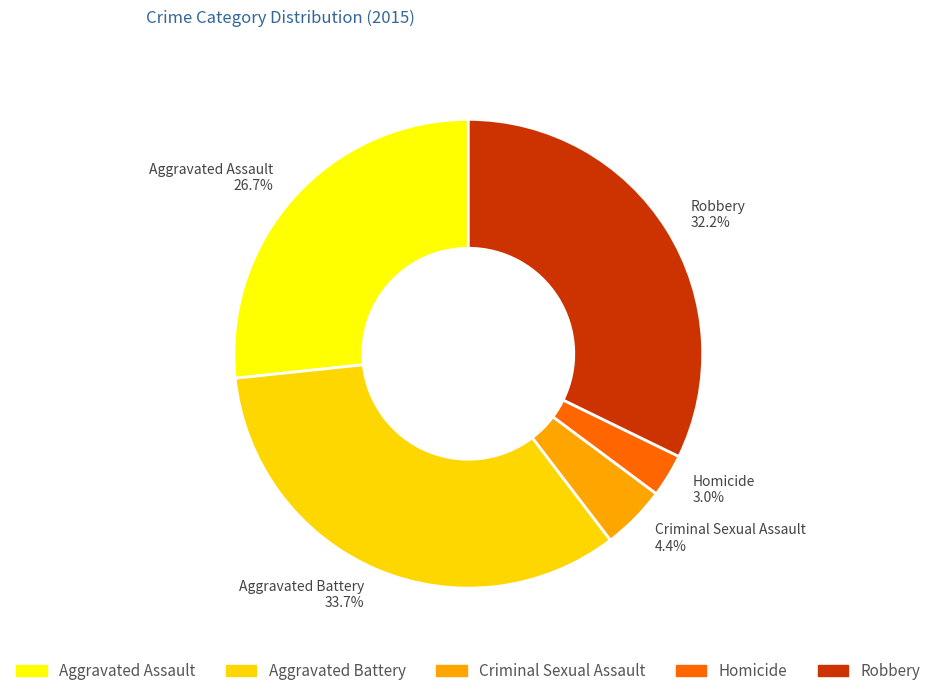

Is the sum of Homicide and Robbery greater than half?

No